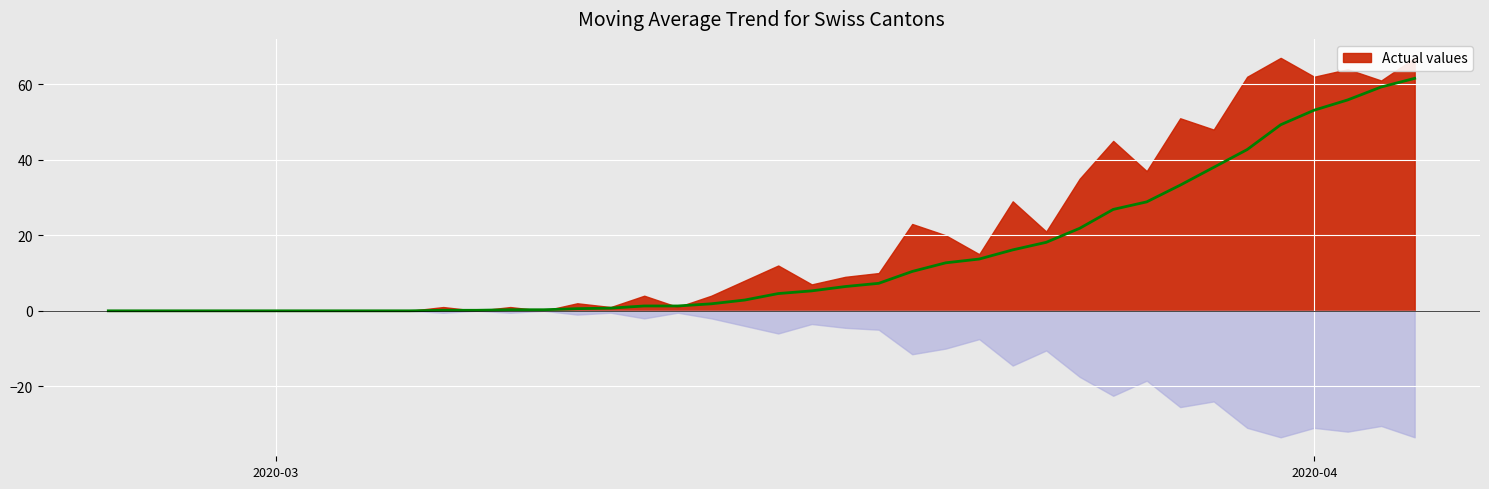

What is the difference between the maximum and minimum values?

61.6